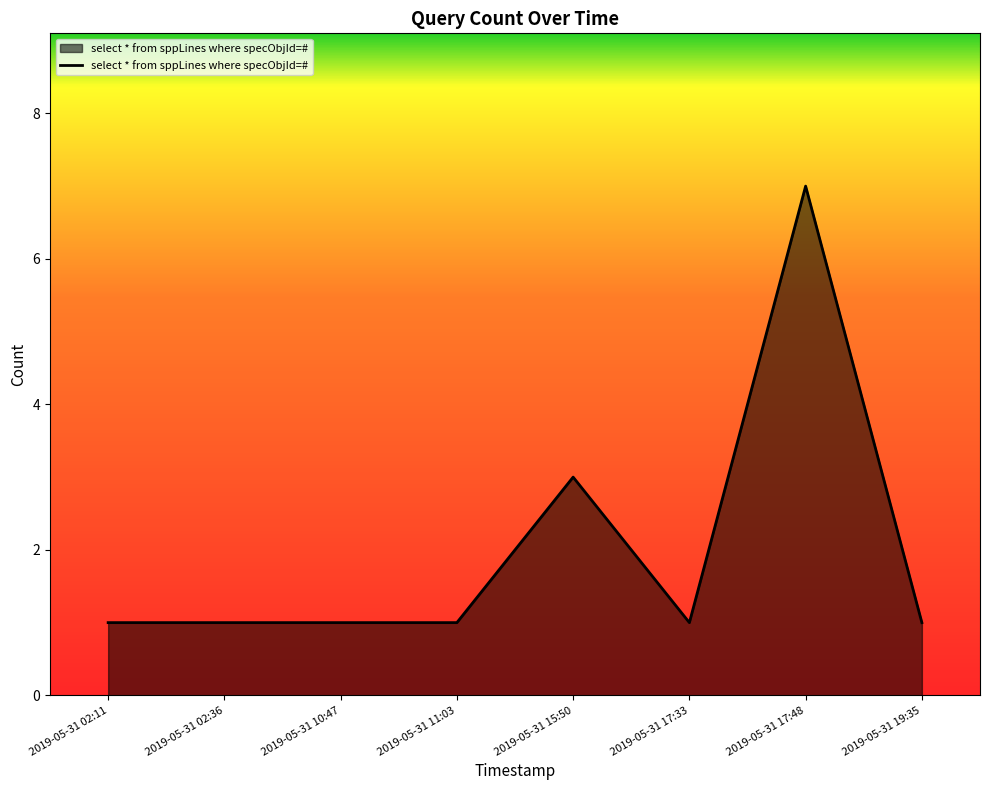

Does the chart display data point markers on the line(s)?

No